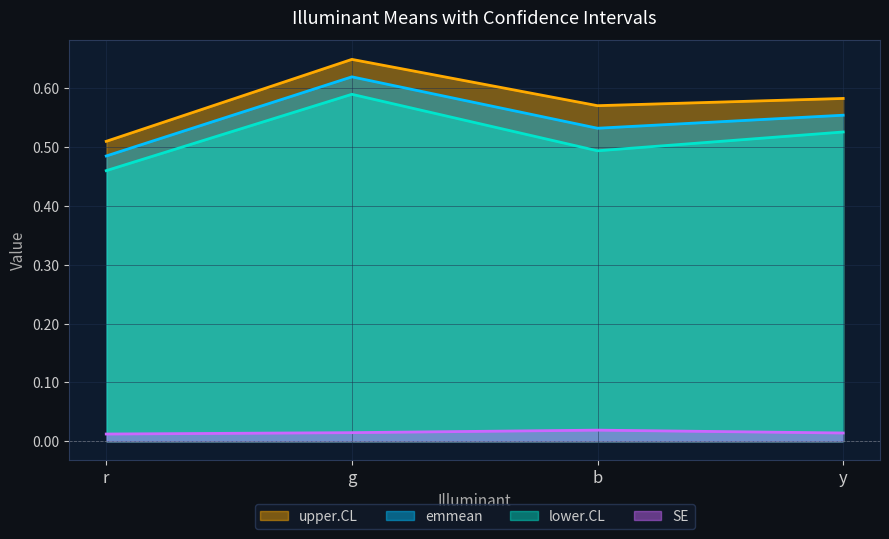

Which has a higher value, r or y?

y